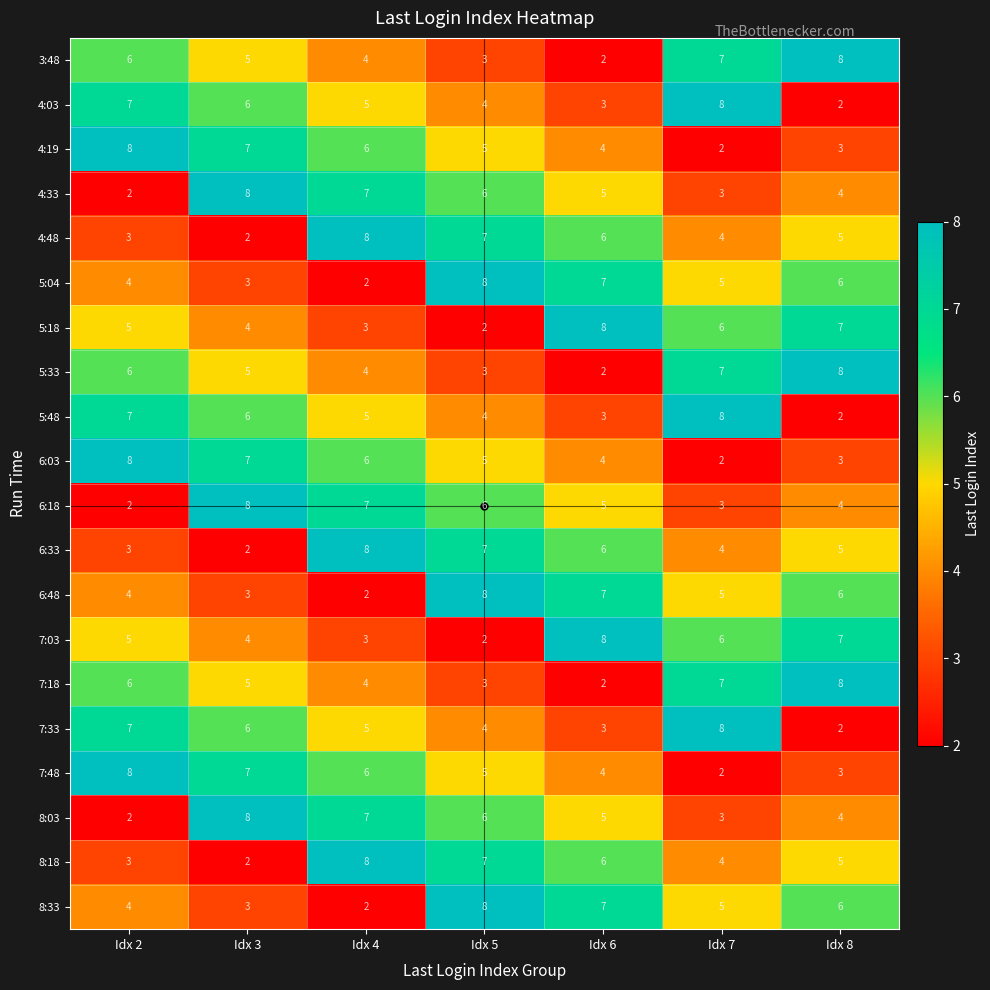

Rank the categories by 8:18 value from lowest to highest.

Idx 3, Idx 2, Idx 7, Idx 8, Idx 6, Idx 5, Idx 4